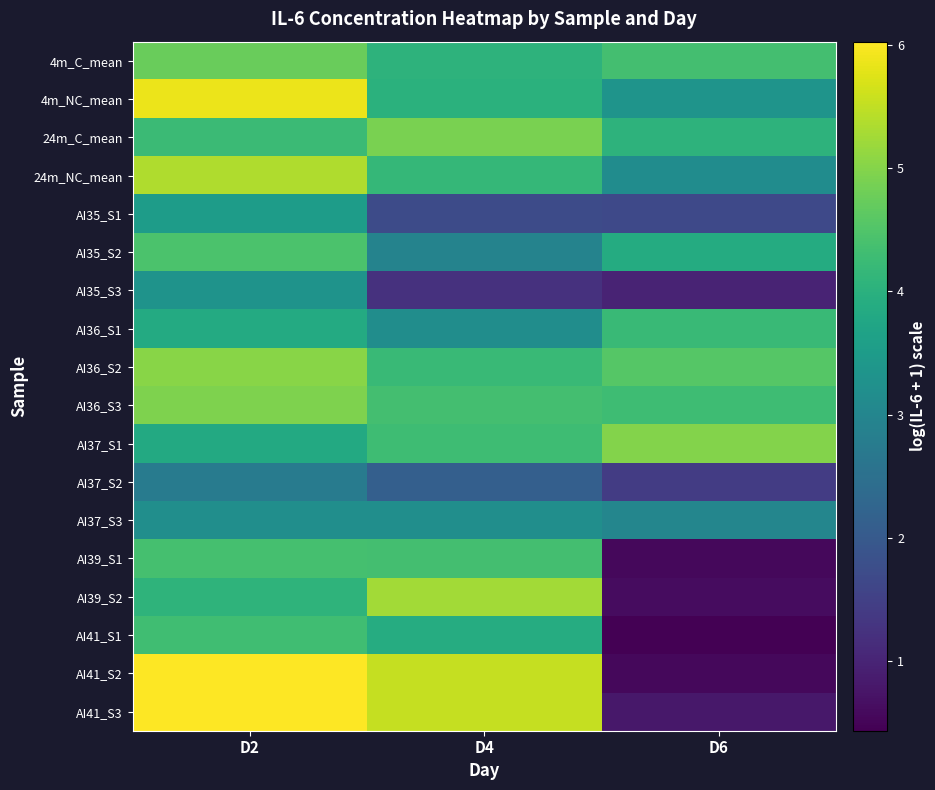

Which has a higher value, D2 or D6?

D2